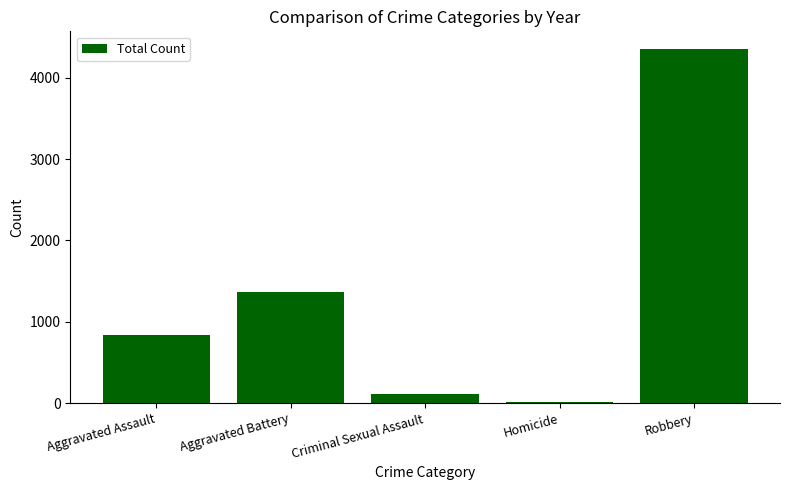

Reading left to right, extract all data points from this chart.

842	1367	109	19	4354